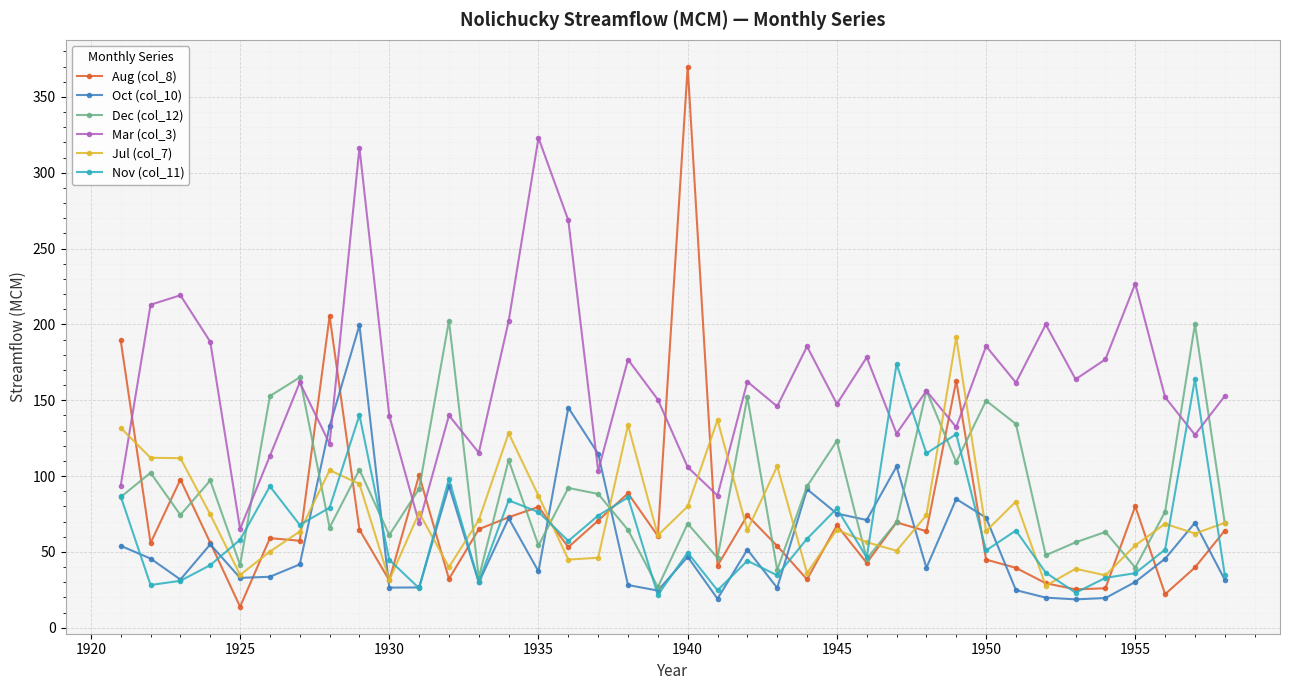

True or false: Aug (col_8) and Jul (col_7) intersect in this chart.

True